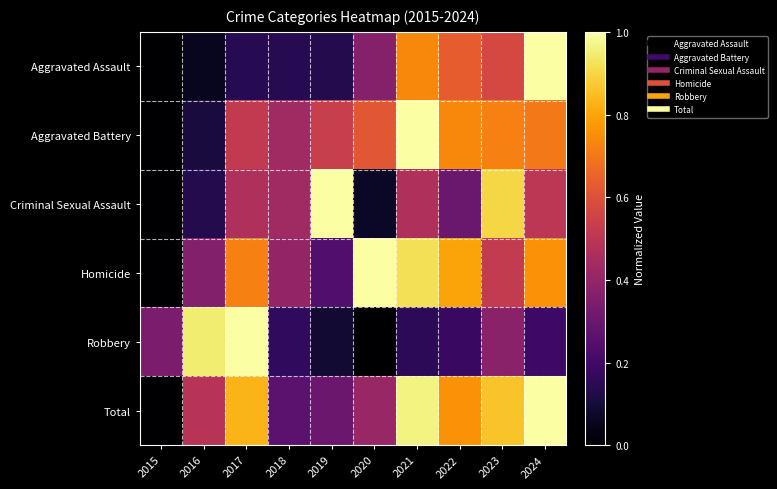

Which series has the largest total across all categories?

Total